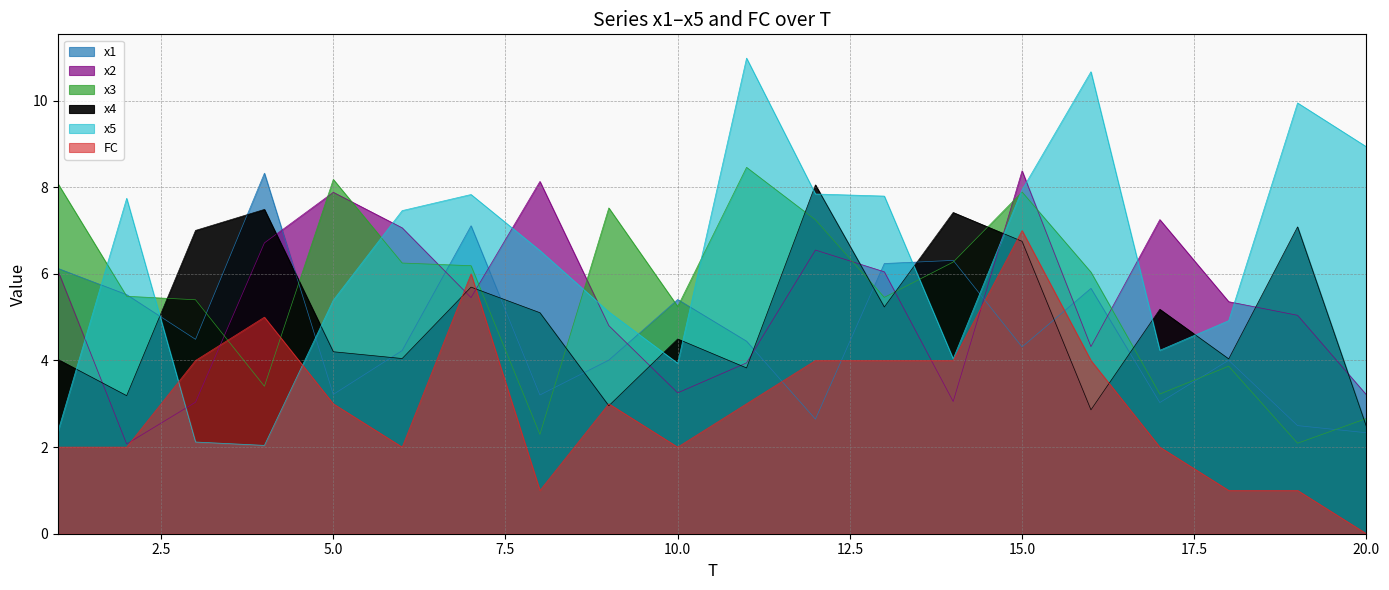

Rank the categories by x5 value from highest to lowest.

11, 16, 19, 20, 15, 12, 7, 13, 2, 6, 8, 5, 9, 18, 17, 14, 10, 1, 3, 4